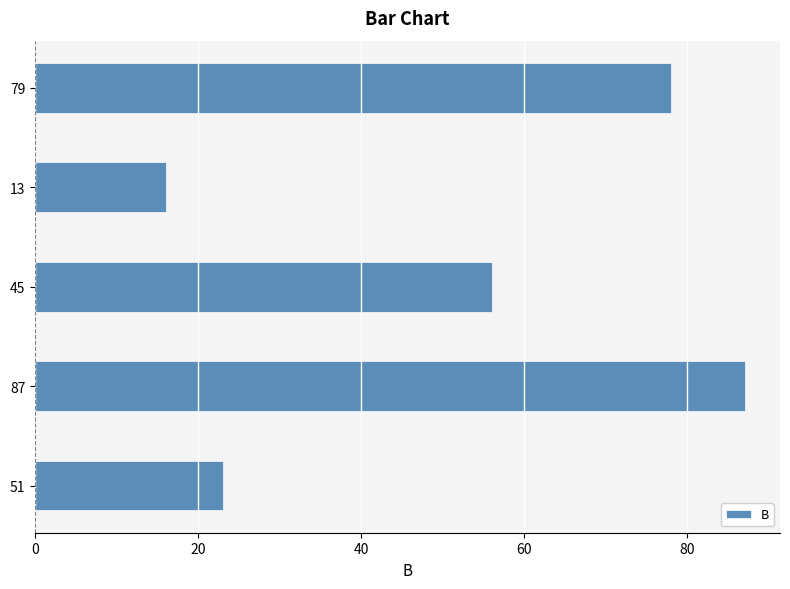

How many bars are there in total?

5